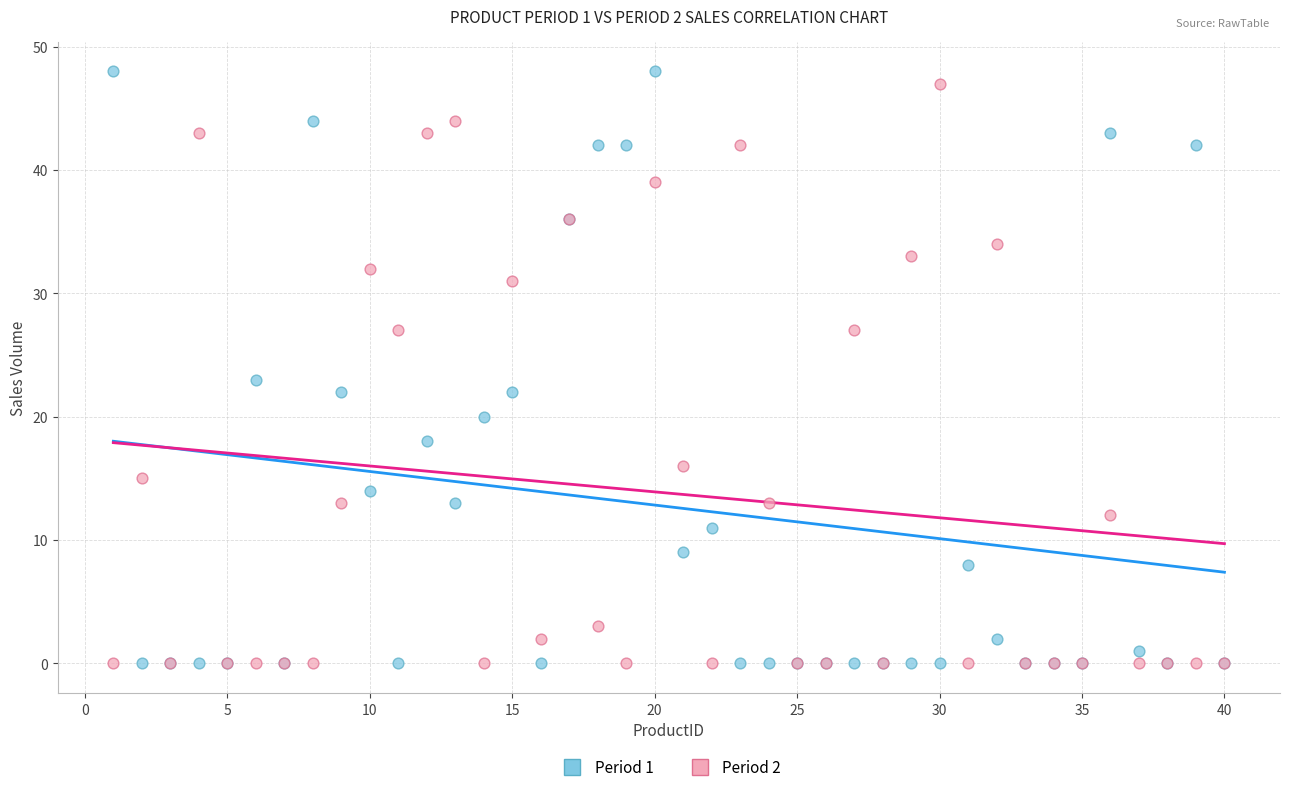

What is the X range (max minus min) for the scatter plot?

39